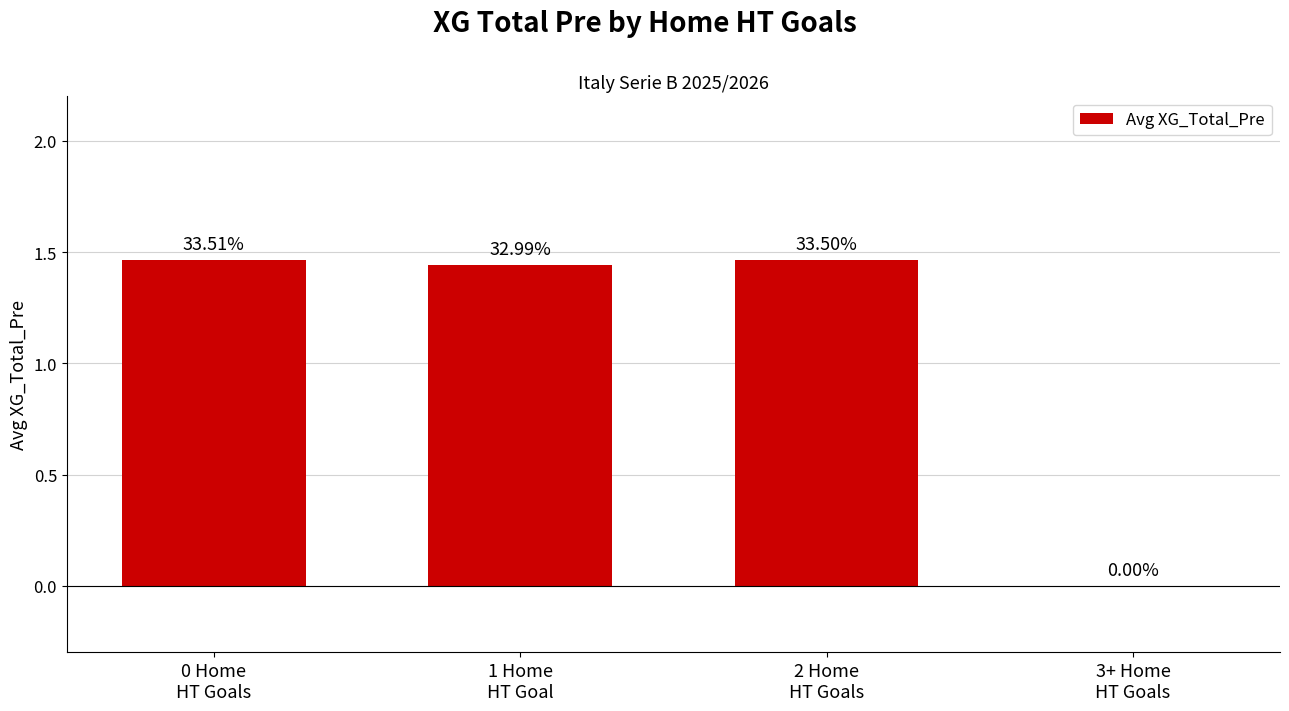

The value at 2 Home
HT Goals is 2.0. True or false?

False